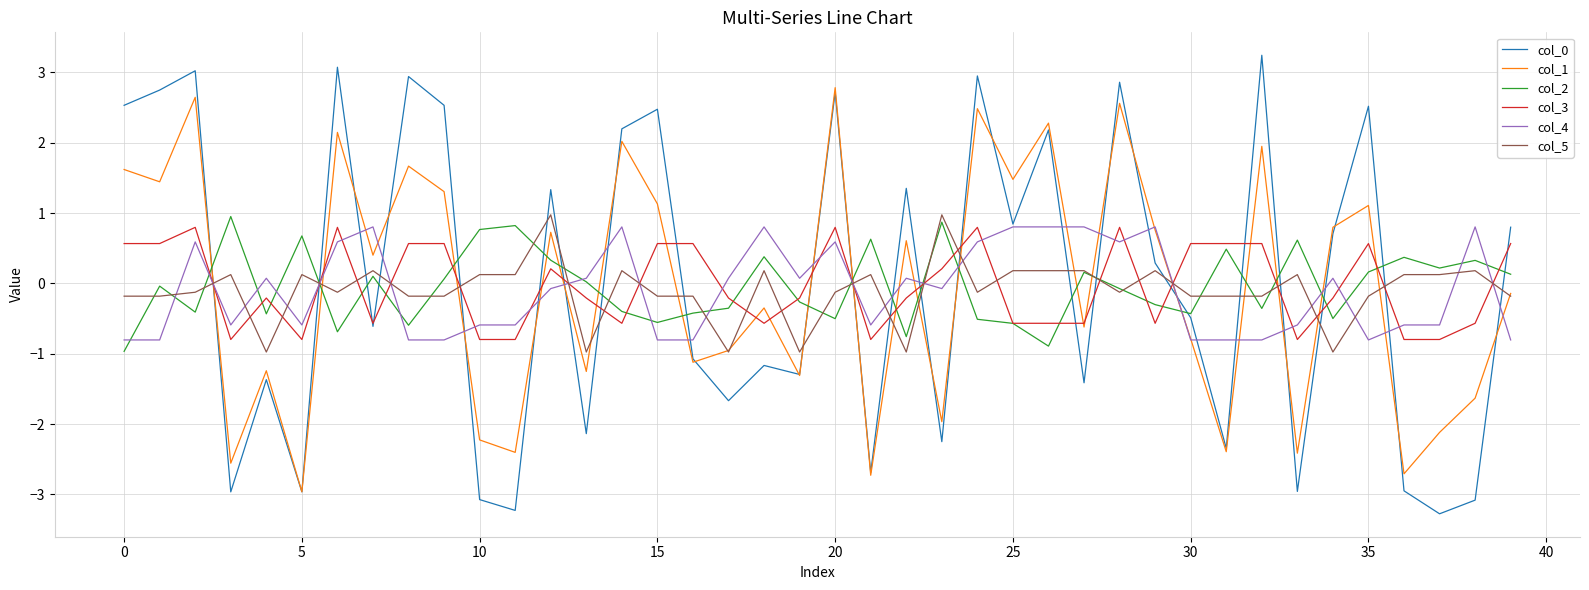

What is the maximum value for col_3?

0.8